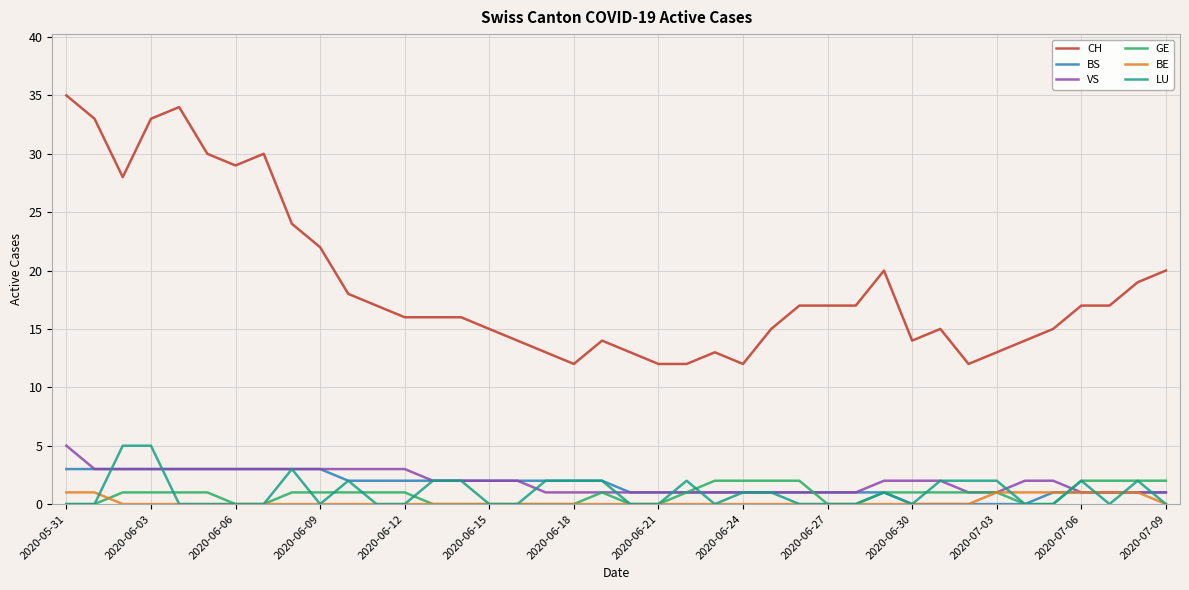

True or false: CH and GE cross at least once.

False